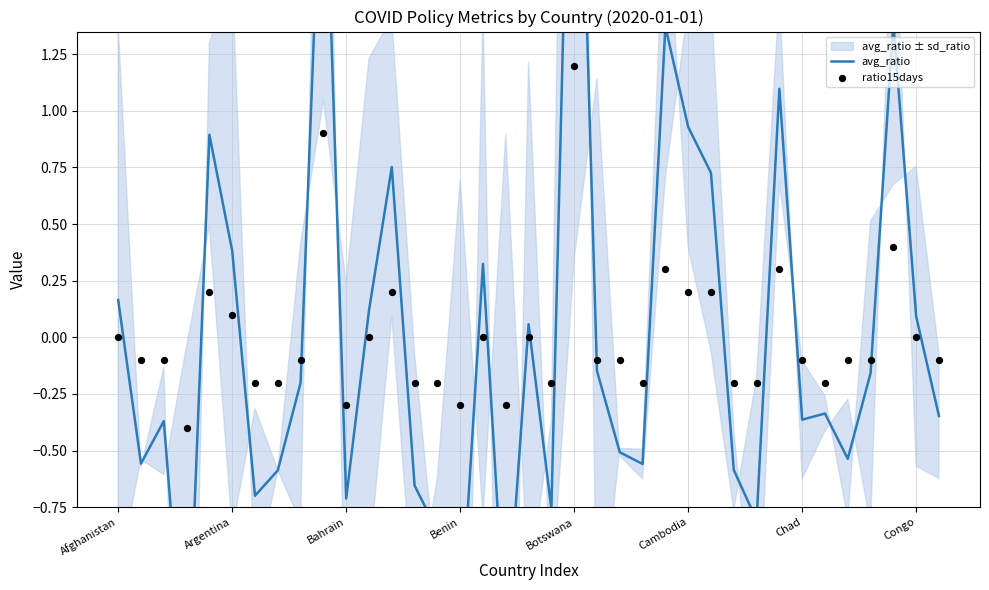

What is the total value across all series at 9?

3.3